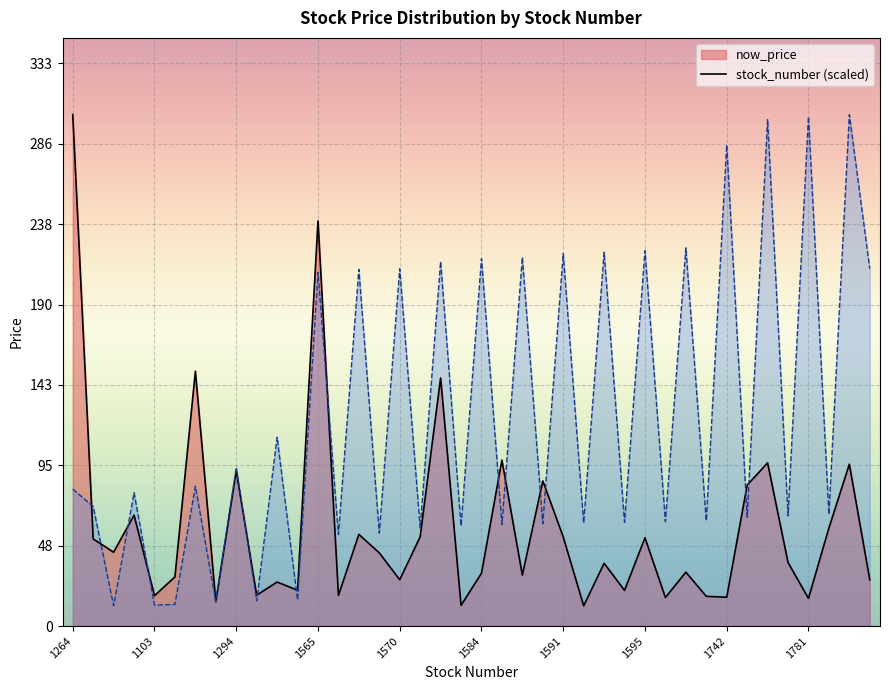

Approximately how many times larger is the value at 30 compared to 29?

1.9